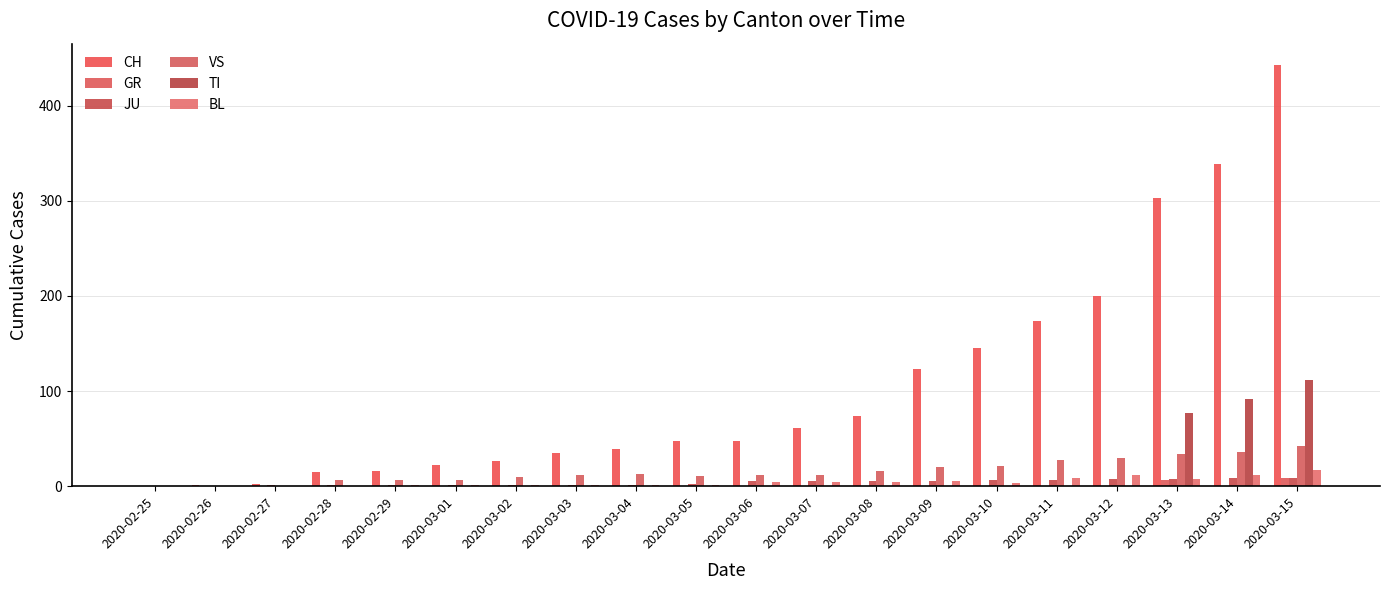

Are the bars horizontal?

No